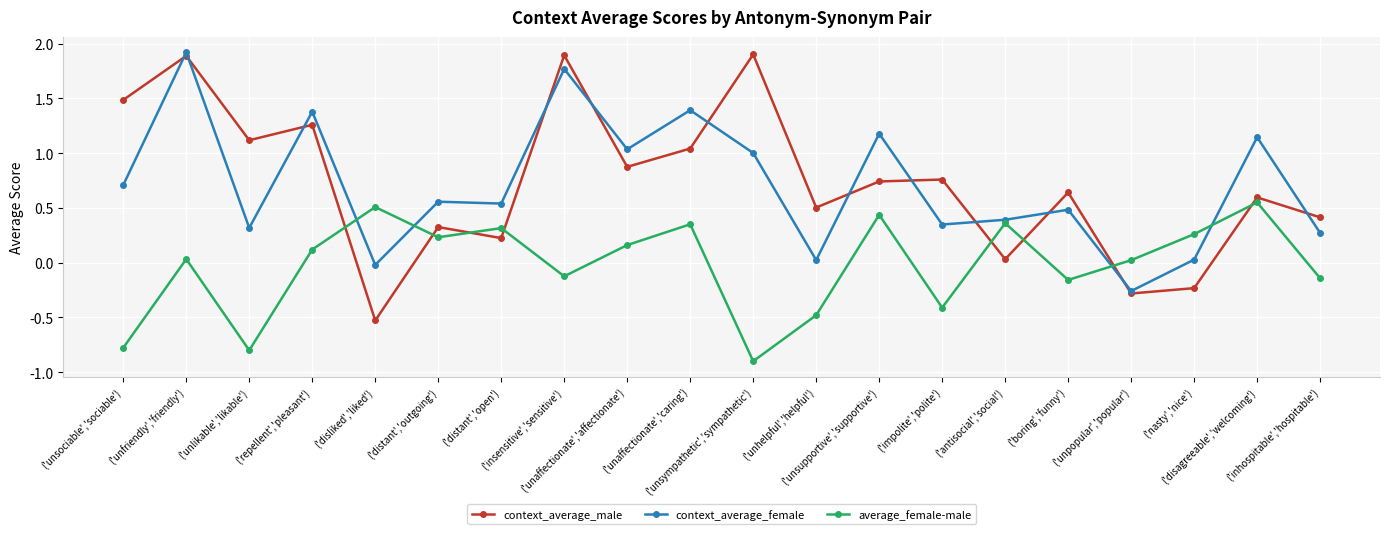

In context_average_male, how many points are higher than both neighbors (excluding endpoints)?

8